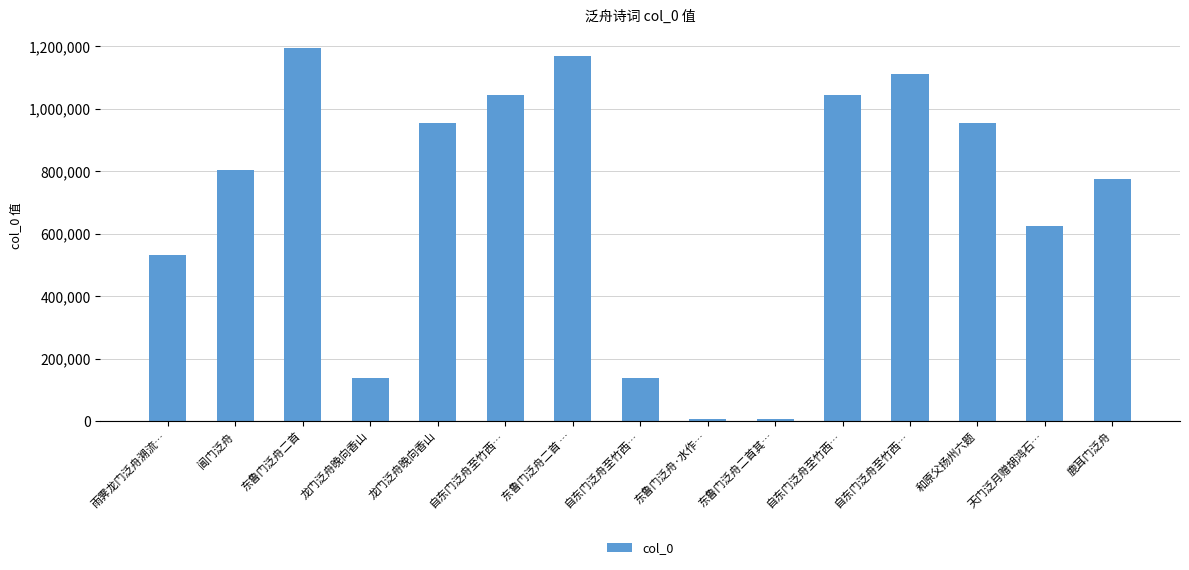

The value at 雨霁龙门泛舟溯流… is 531454. True or false?

True